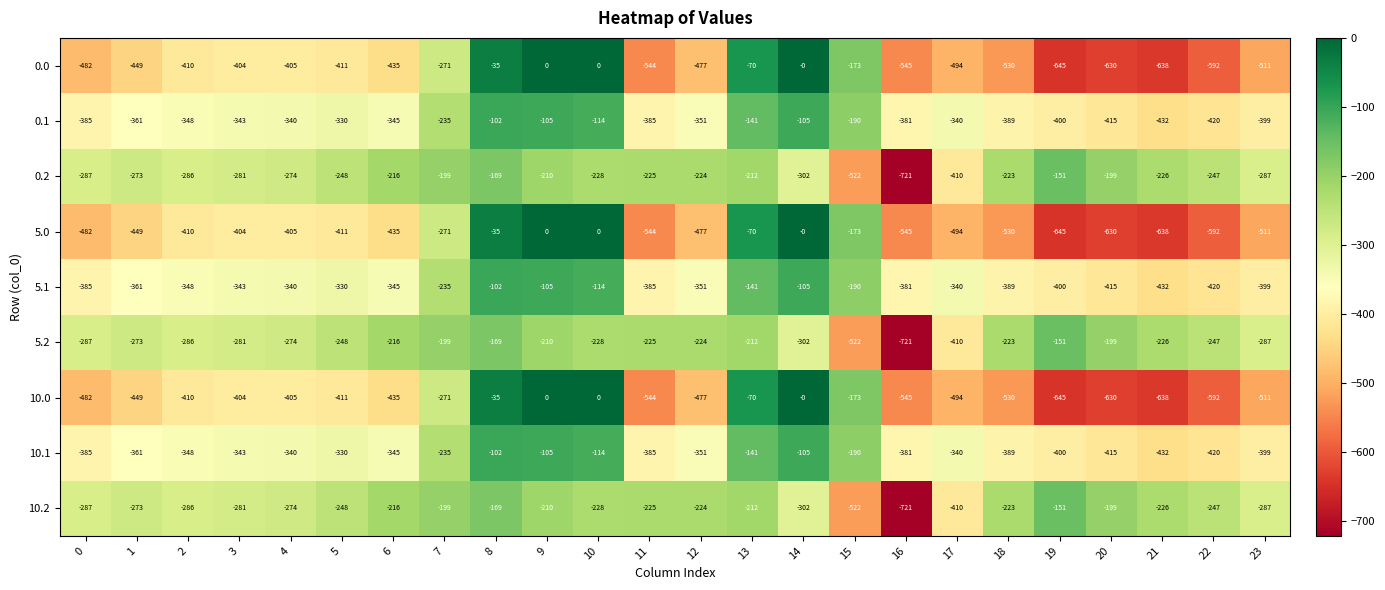

Count the number of data series in this chart.

9